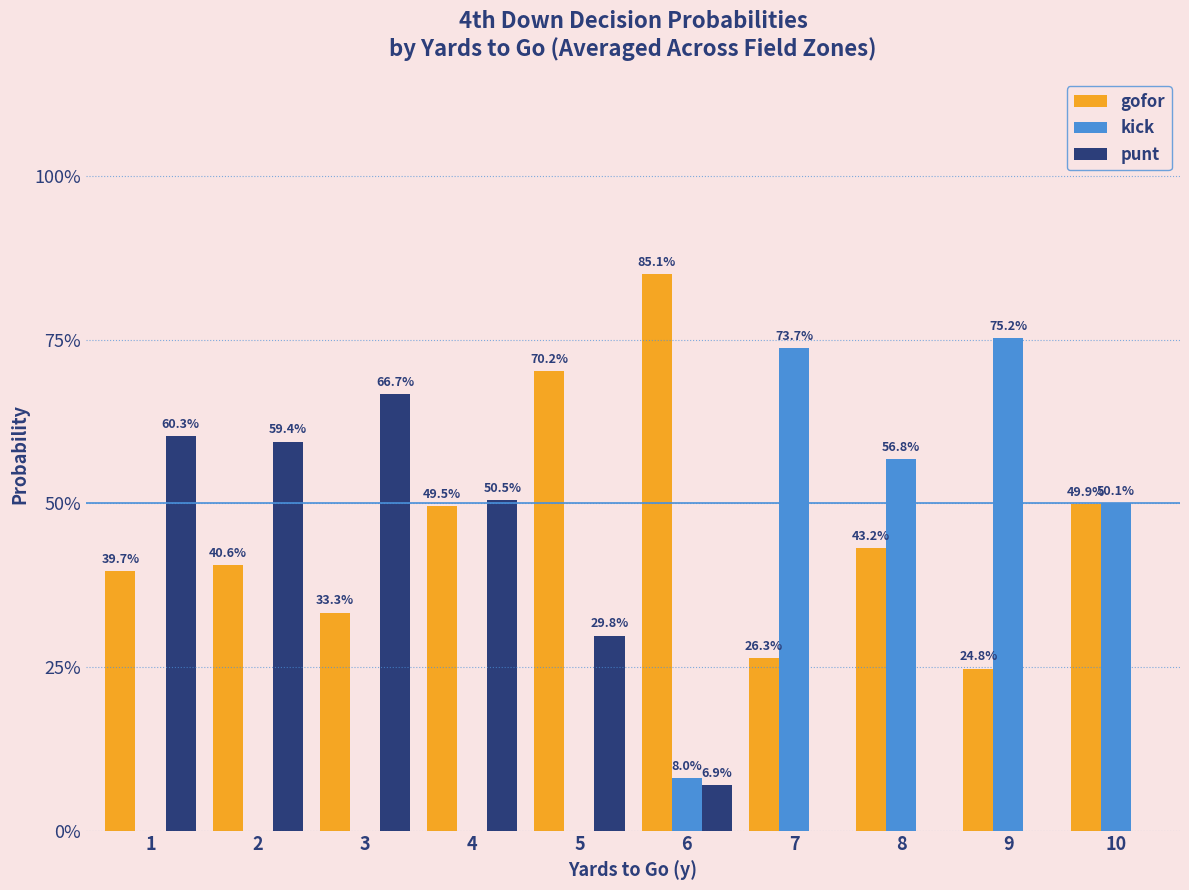

Which series has the largest range (max minus min)?

kick